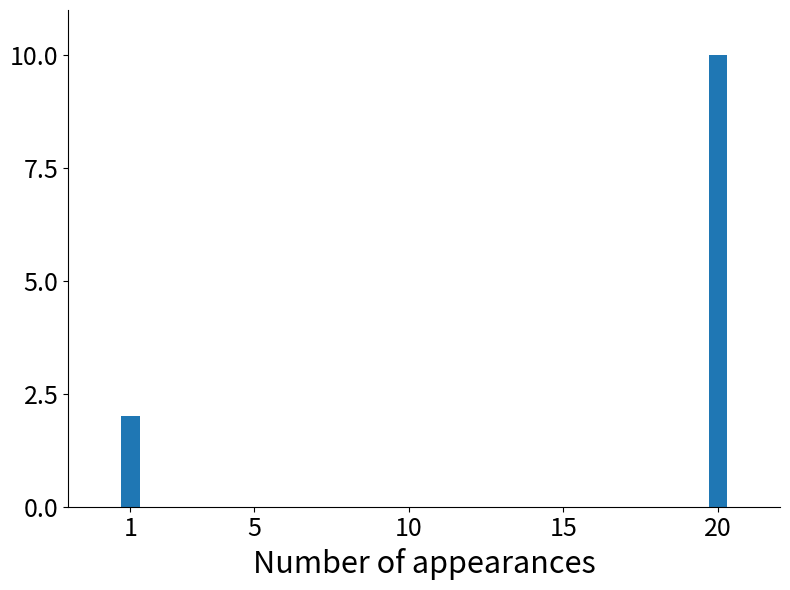

What is the sum of the values at 20 and 1?

12